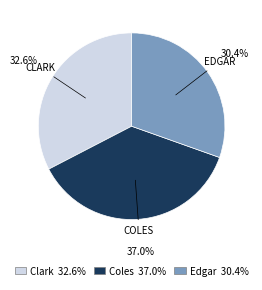

How much of the chart is everything except Edgar?

69.6%